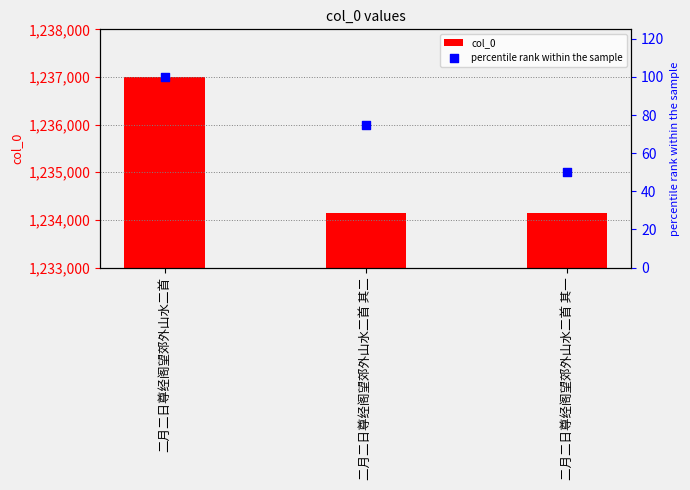

What is the total value across all series at 二月二日尊经阁望郊外山水二首 其二?

1234230